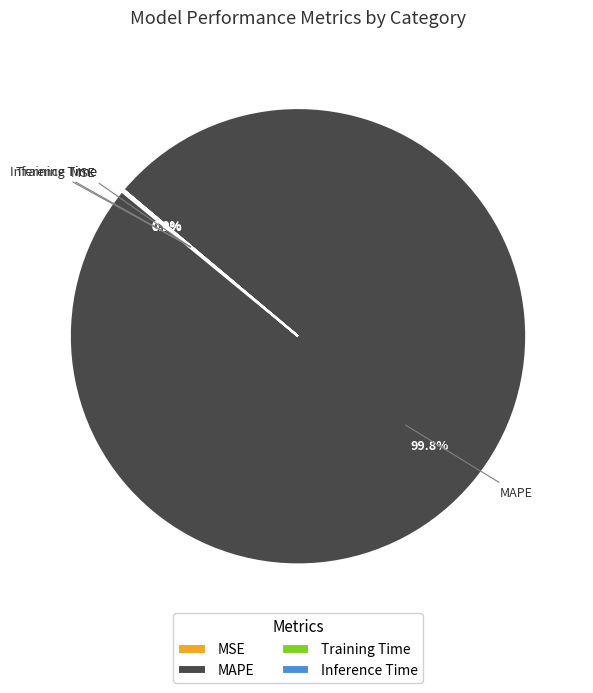

To the nearest percent, what is the average slice percentage?

25%